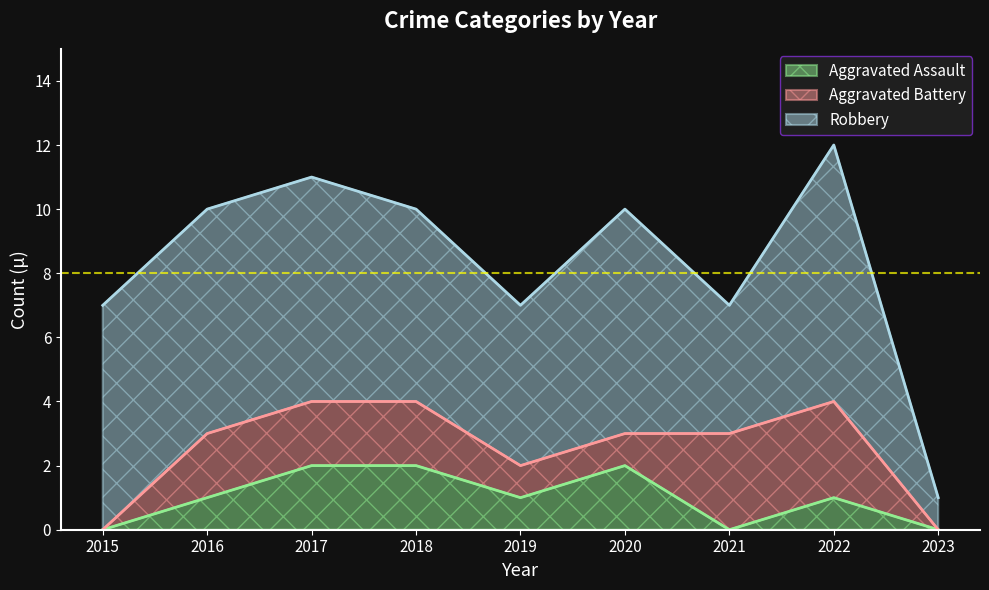

What is the value of the Robbery point at the 3rd from the left?

7